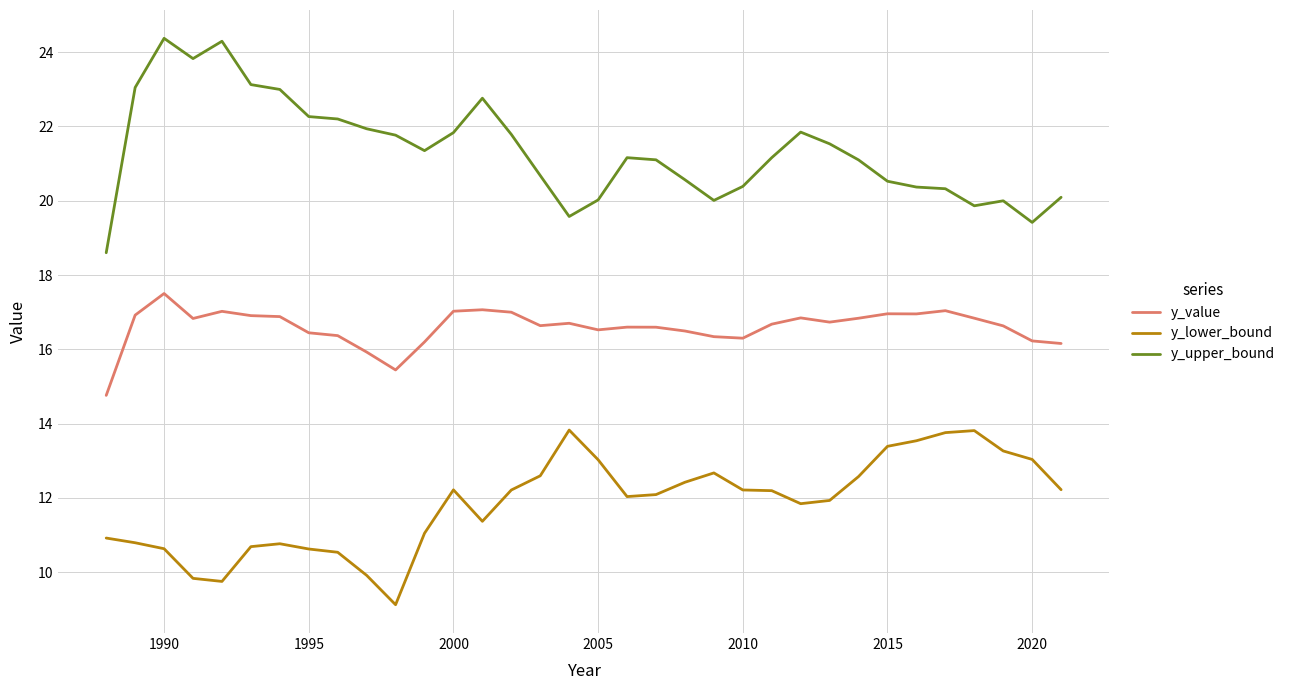

Which series has the largest range (max minus min)?

y_upper_bound